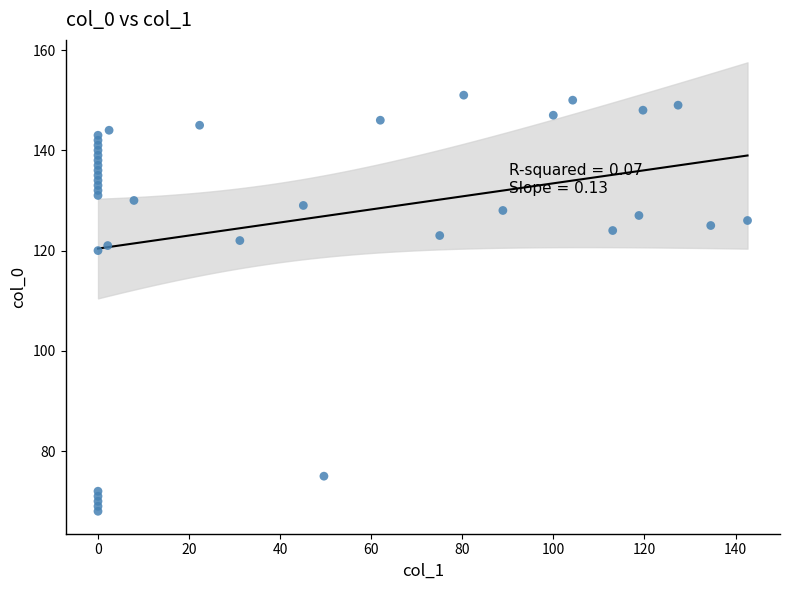

What is the range of Y values (max minus min)?

83